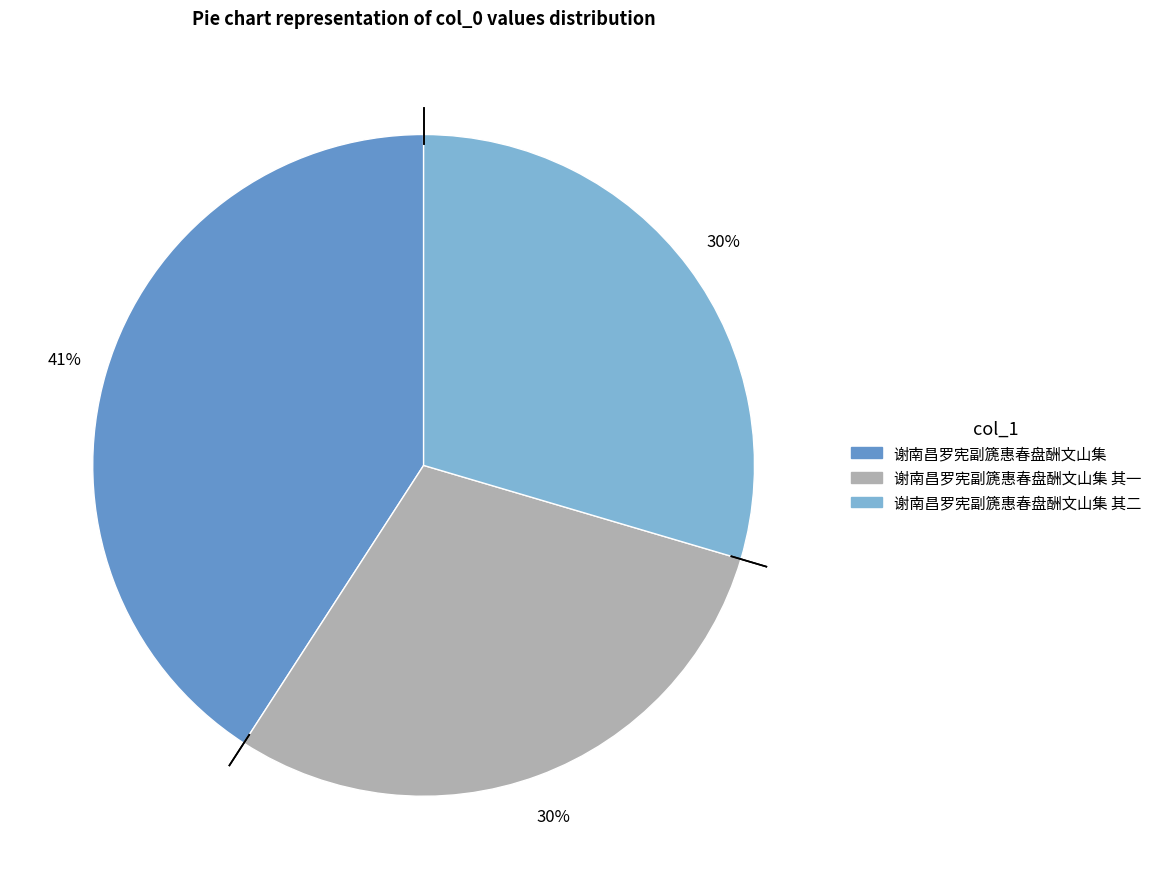

Is there a majority slice in this chart?

No